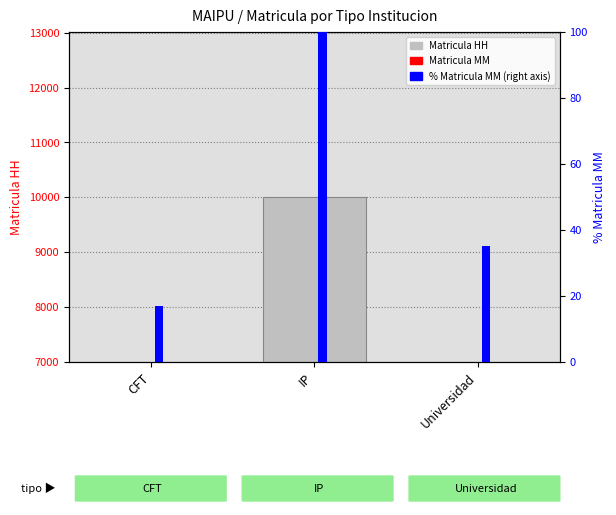

Reading left to right, transcribe all the data shown in this chart.

Matricula HH: CFT=1690.0	IP=10010.0	Universidad=1411.0
Matricula MM: CFT=937.0	IP=5492.0	Universidad=1936.0
% Matricula MM: CFT=17.1	IP=100.0	Universidad=35.3